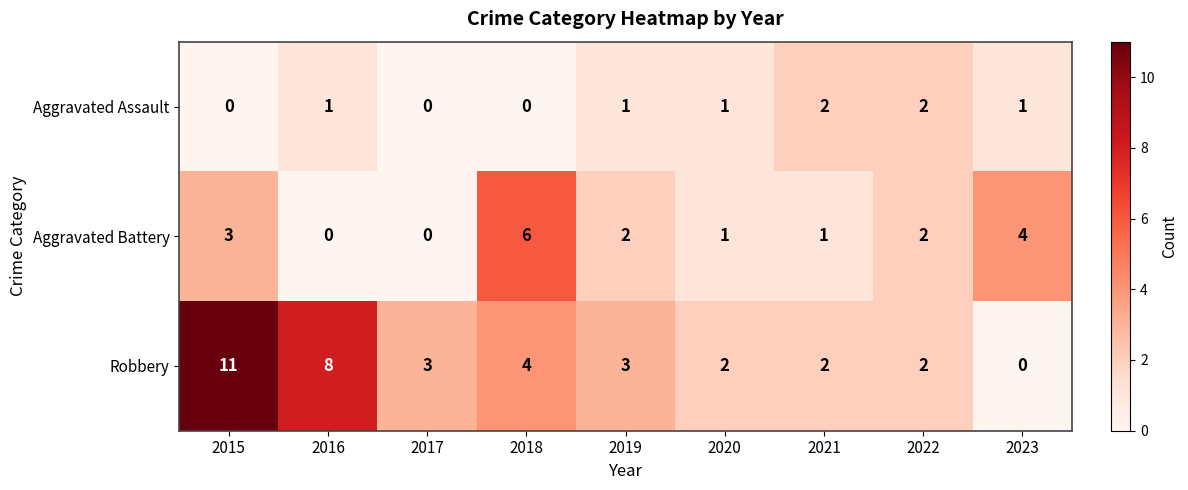

Which series has the largest total across all categories?

Robbery